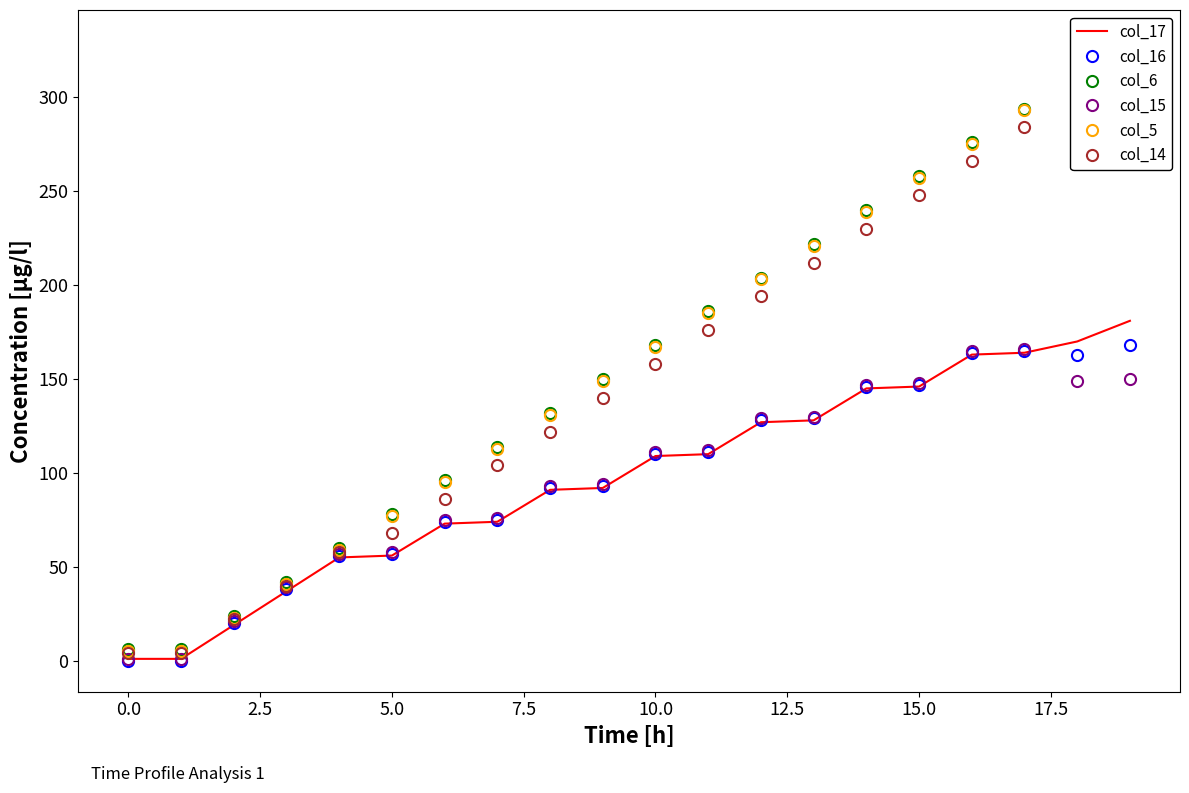

What is the highest value of the col_15 series?

166